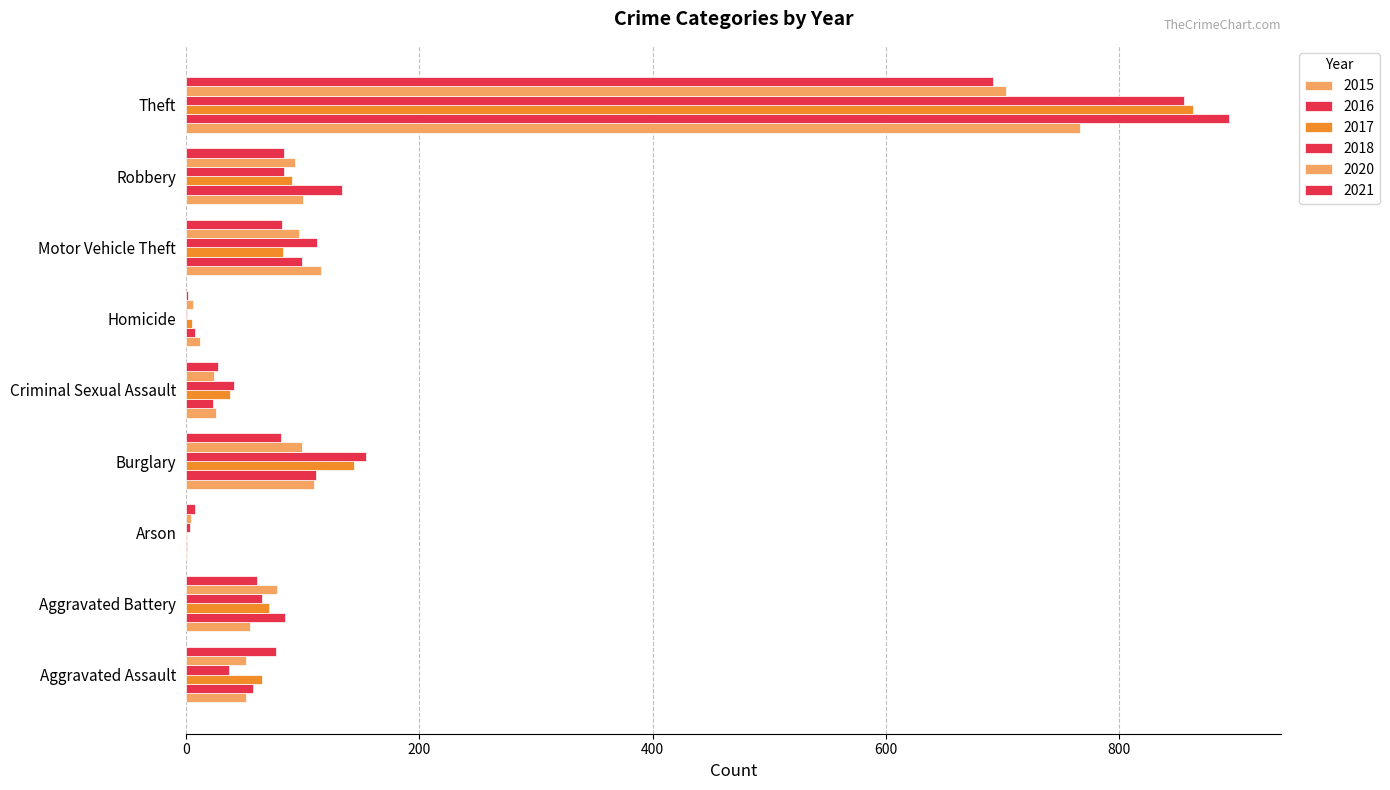

Reading right to left, transcribe all the data shown in this chart.

2015: 766	100	116	12	26	110	1	55	51
2016: 894	134	99	8	23	111	1	85	57
2017: 863	91	83	5	38	144	1	71	65
2018: 855	84	112	1	41	154	3	65	37
2020: 703	93	97	6	24	99	4	78	51
2021: 692	84	82	2	27	81	8	61	77